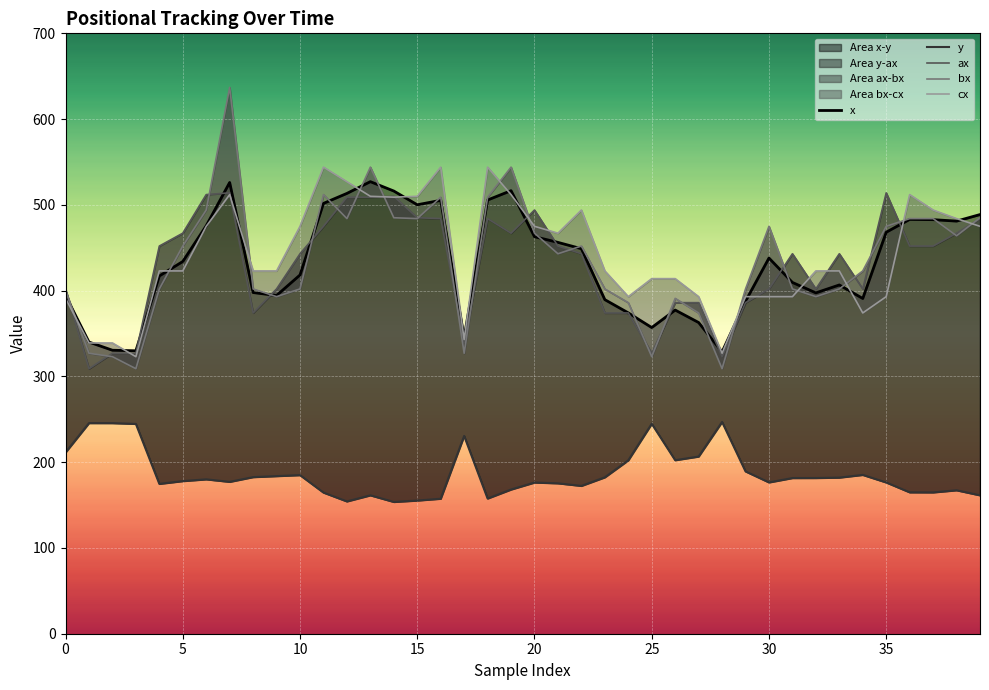

True or false: ax and y intersect in this chart.

False